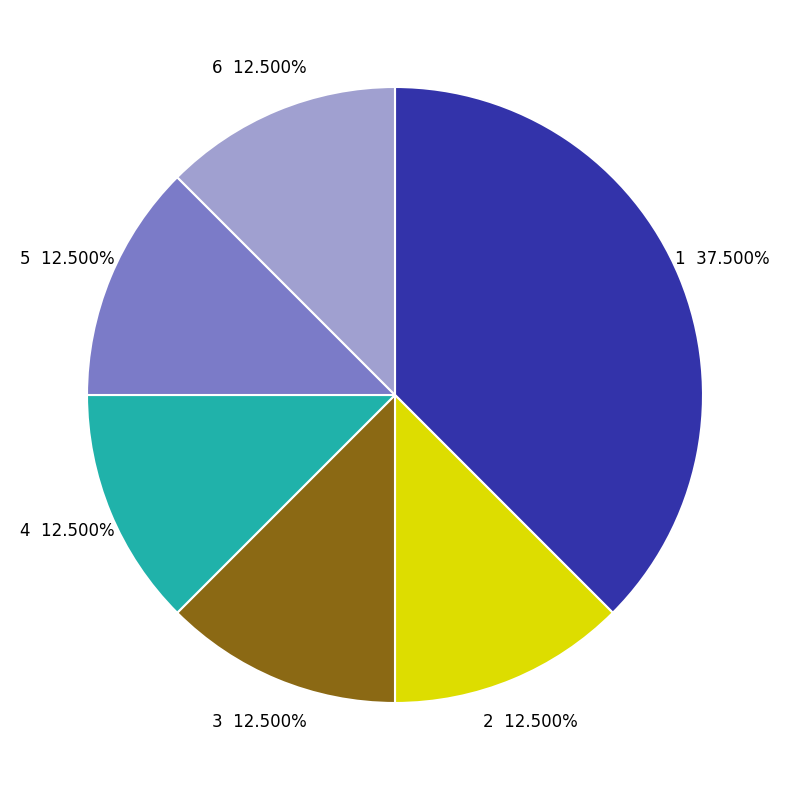

Approximately how many times larger is the value at 4 compared to 5?

1.0